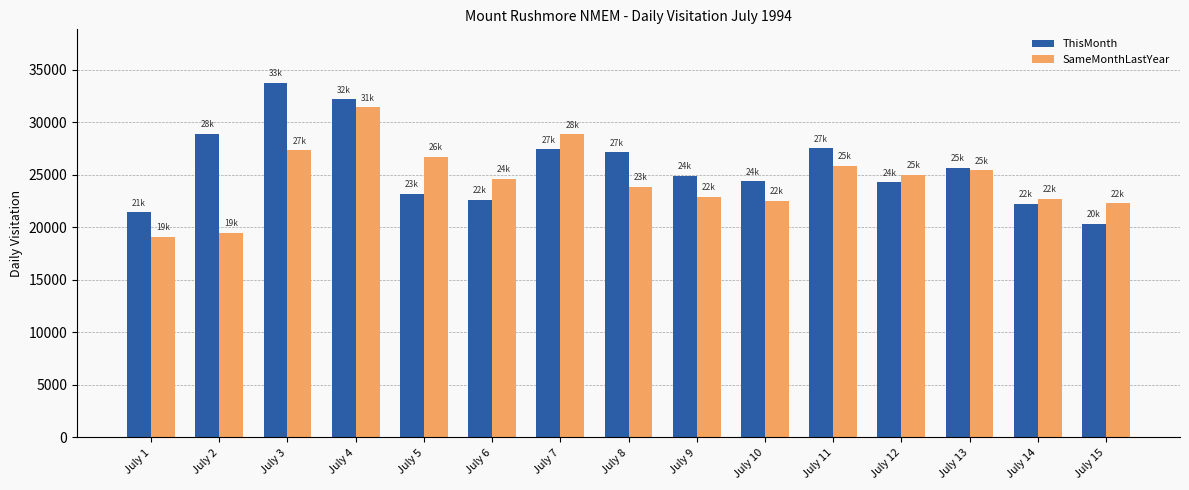

The ThisMonth series shows 13167 at July 2. True or false?

False